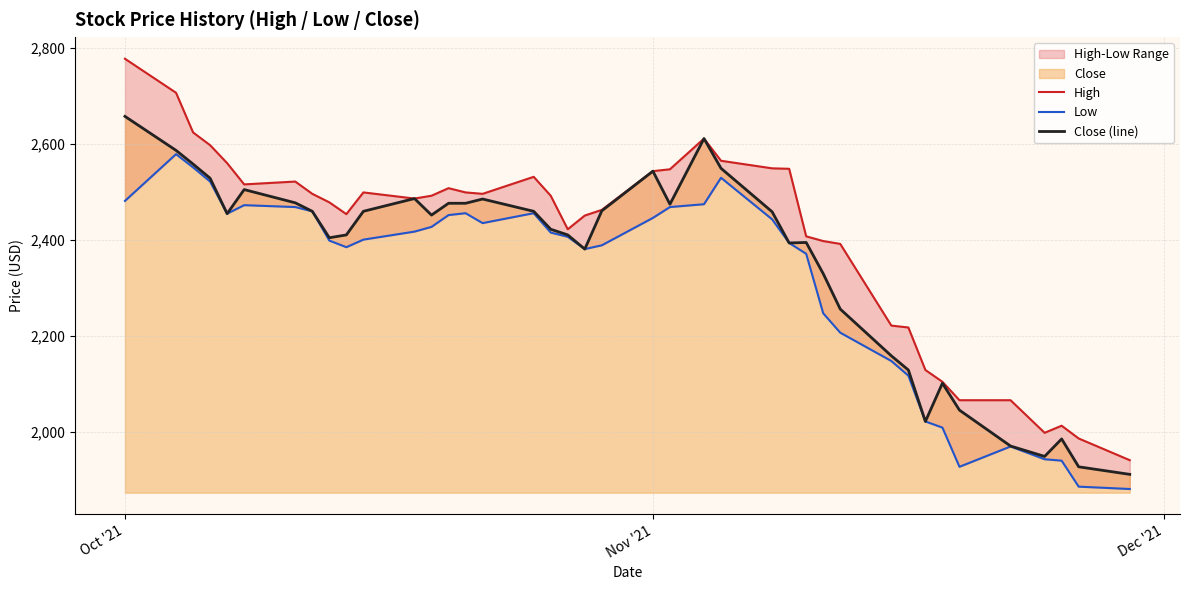

True or false: High has more than 1 points higher than both neighbors.

True